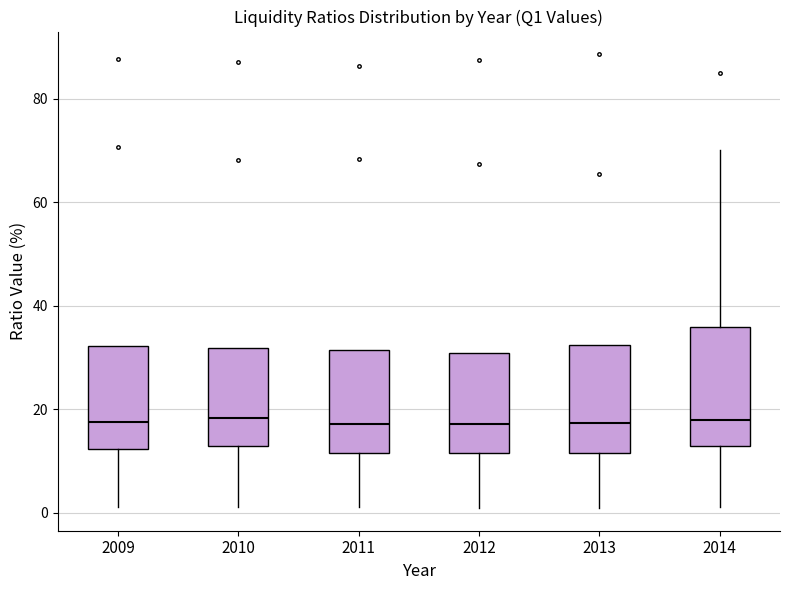

Reading left to right, read every box against the y-axis: the position of its median line, the range the box covers, and the ends of its whiskers. The values are not printed on the chart, so give them approximately, as read against the axis.

2009: median 18, box 12 to 32, whiskers 2 to 32
2010: median 18, box 14 to 32, whiskers 2 to 32
2011: median 18, box 12 to 32, whiskers 2 to 32
2012: median 18, box 12 to 30, whiskers 2 to 30
2013: median 18, box 12 to 32, whiskers 0 to 32
2014: median 18, box 12 to 36, whiskers 2 to 70